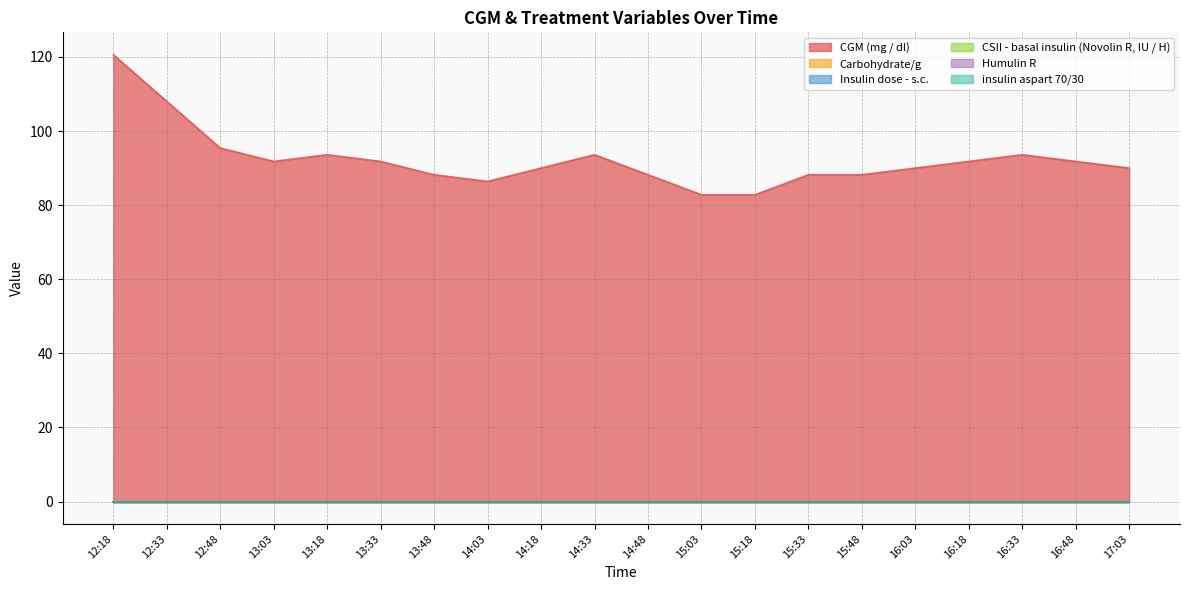

Does the chart have visible grid lines?

Yes